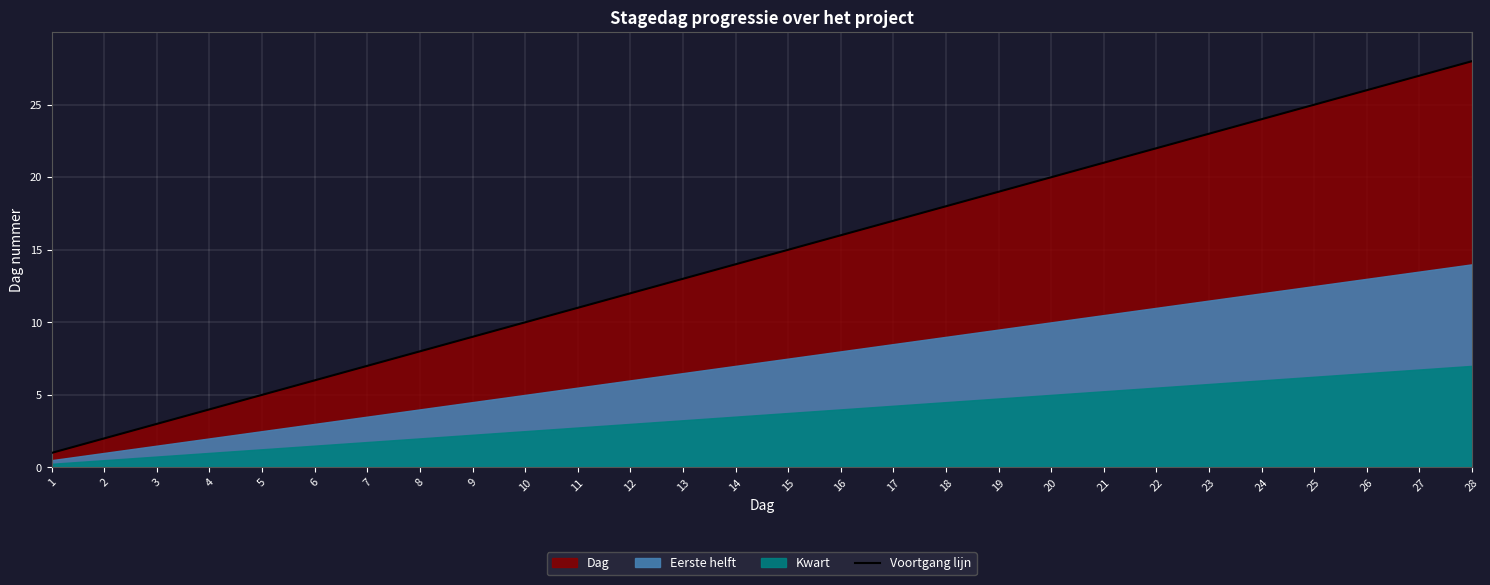

Which has a higher value, 9 or 7?

9